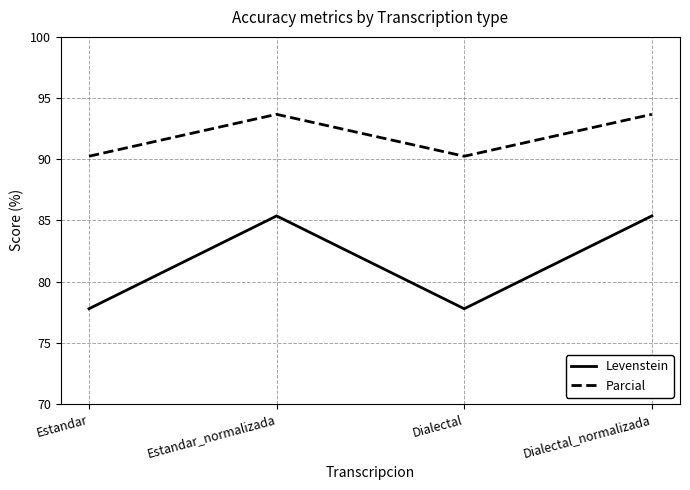

True or false: Levenstein and Parcial intersect in this chart.

False